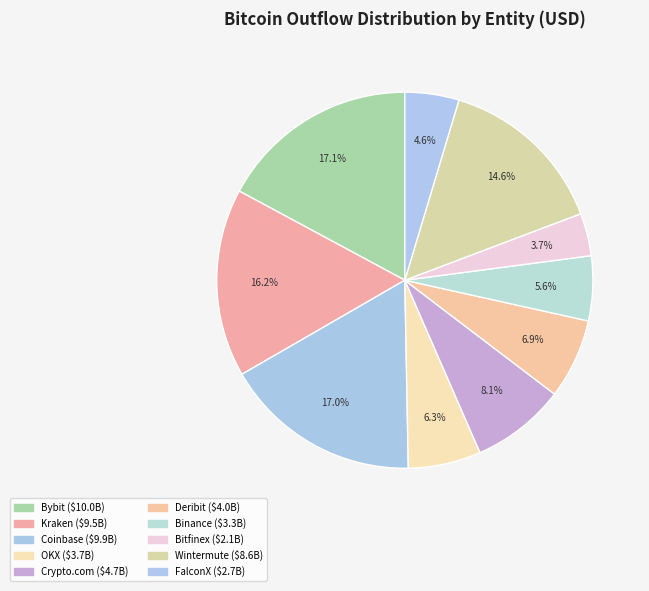

Which slice is the largest?

Bybit